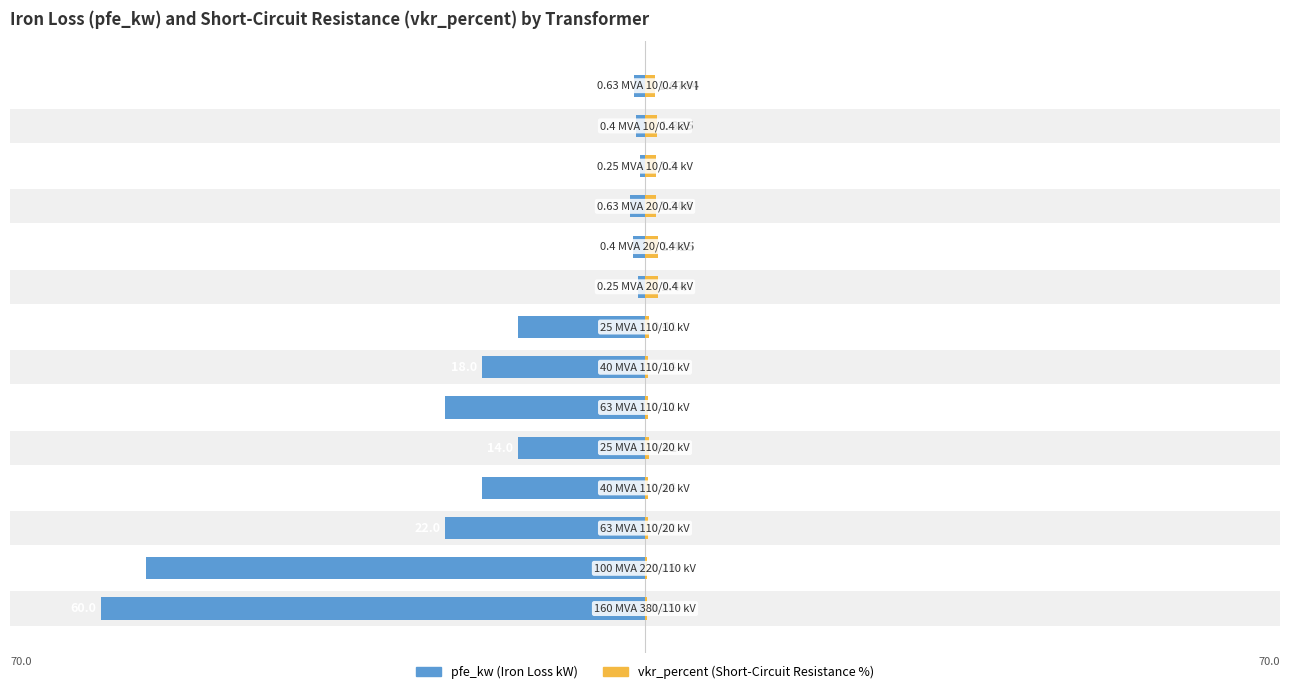

Reading right to left, what are all the values shown in this chart?

pfe_kw (Iron Loss kW): 13=-1.2	12=-0.9	11=-0.6	10=-1.6	9=-1.4	8=-0.8	7=-14.0	6=-18.0	5=-22.0	4=-14.0	3=-18.0	2=-22.0	1=-55.0	0=-60.0
vkr_percent (%): 13=1.1	12=1.3	11=1.2	10=1.2	9=1.4	8=1.4	7=0.4	6=0.3	5=0.3	4=0.4	3=0.3	2=0.3	1=0.3	0=0.2